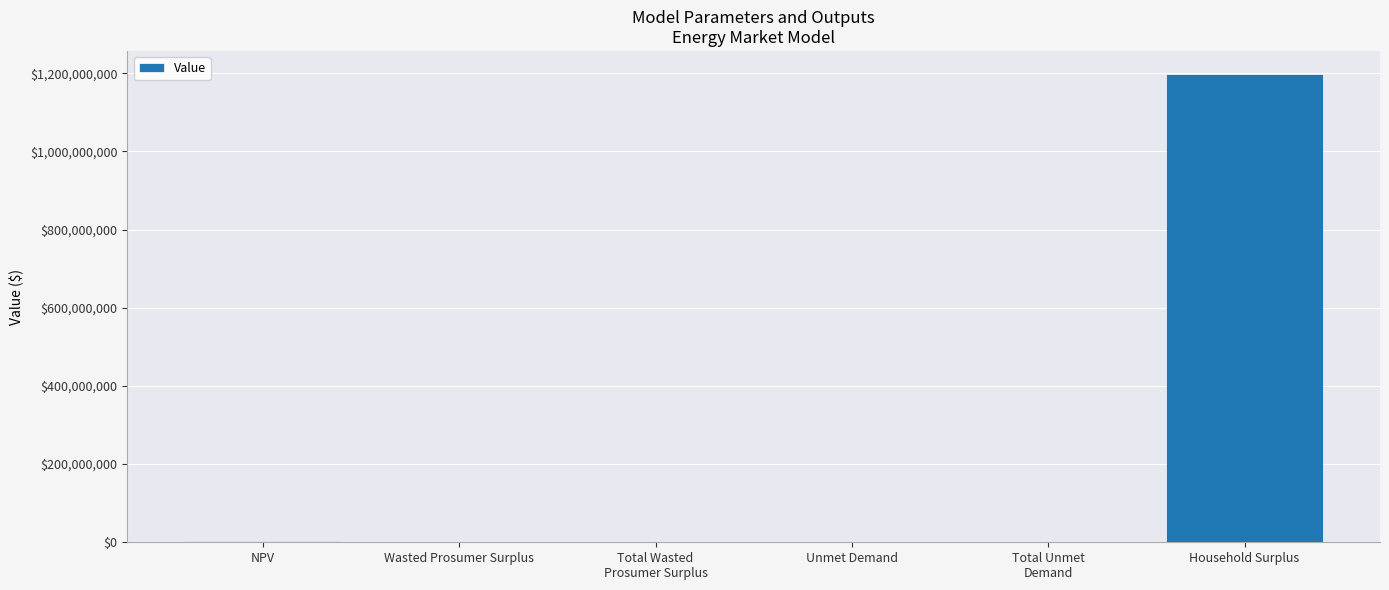

The value at Household Surplus is 564755636.4. True or false?

False